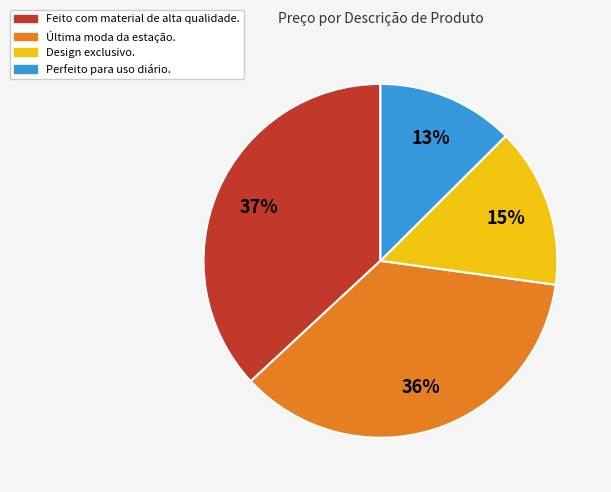

What percentage is the Última moda da estação. slice, to the nearest percent?

36%